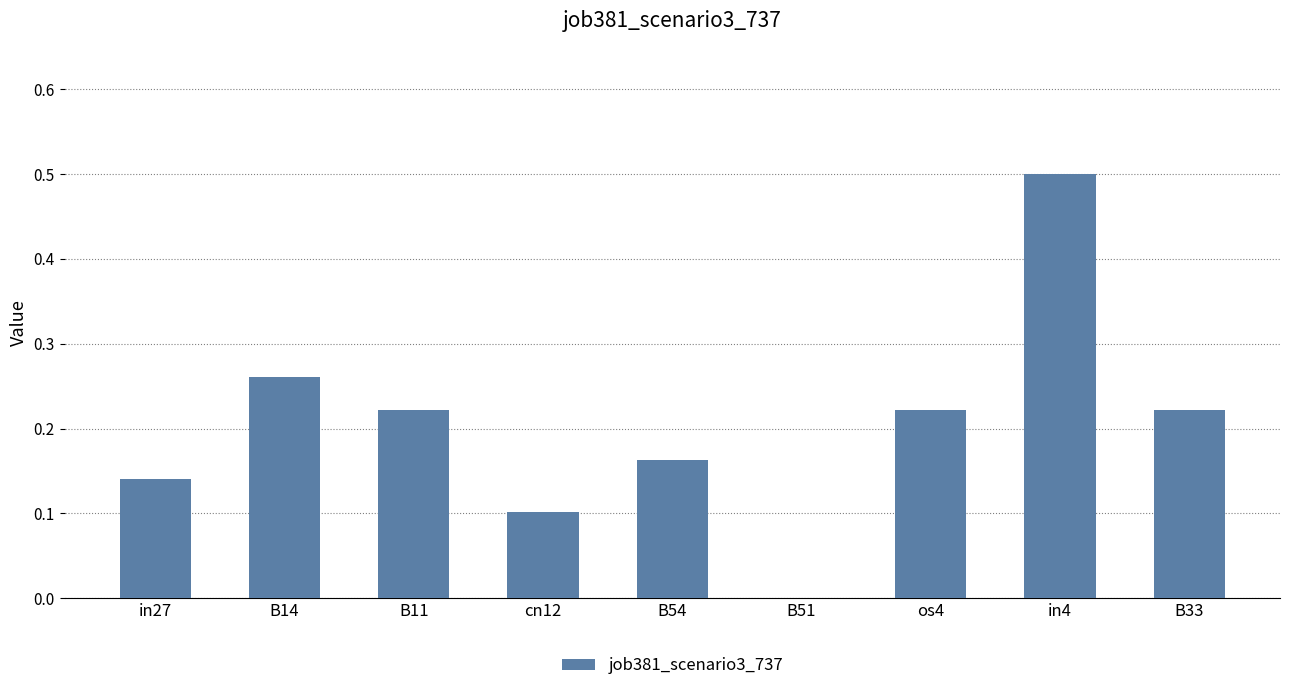

What is the maximum value shown in the chart?

0.5